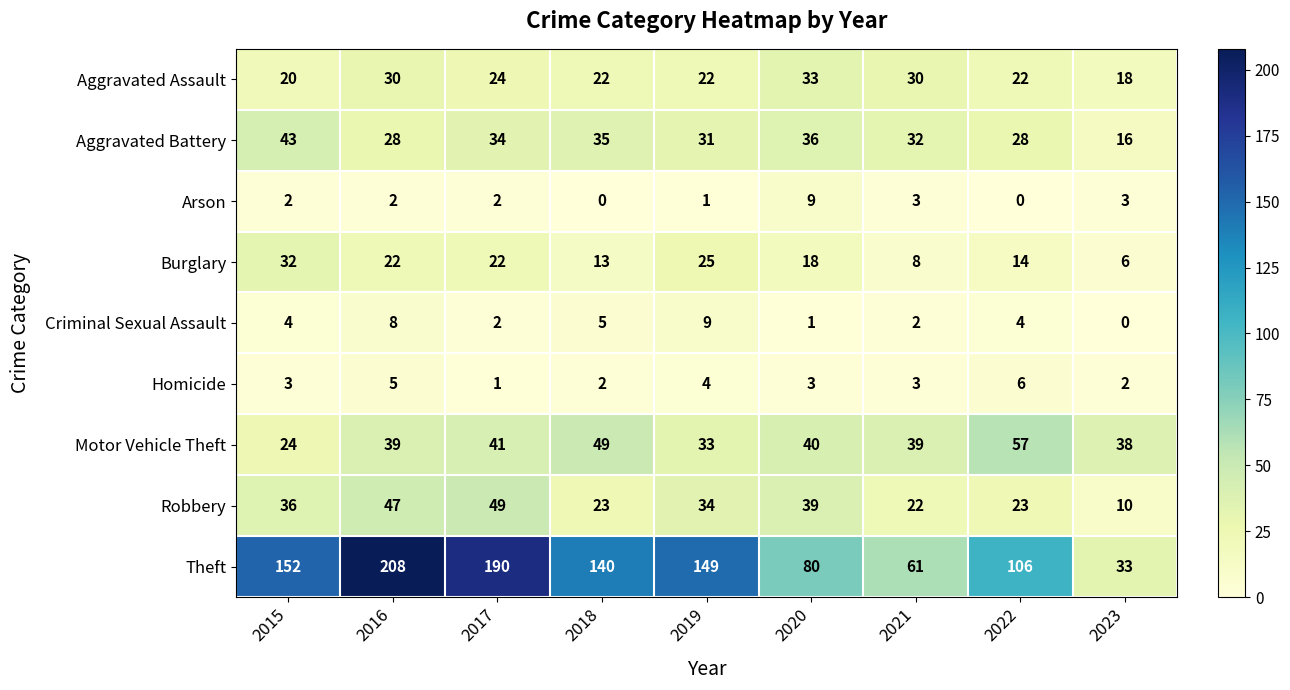

At 2018, list the series in order from smallest to largest.

Arson, Homicide, Criminal Sexual Assault, Burglary, Aggravated Assault, Robbery, Aggravated Battery, Motor Vehicle Theft, Theft